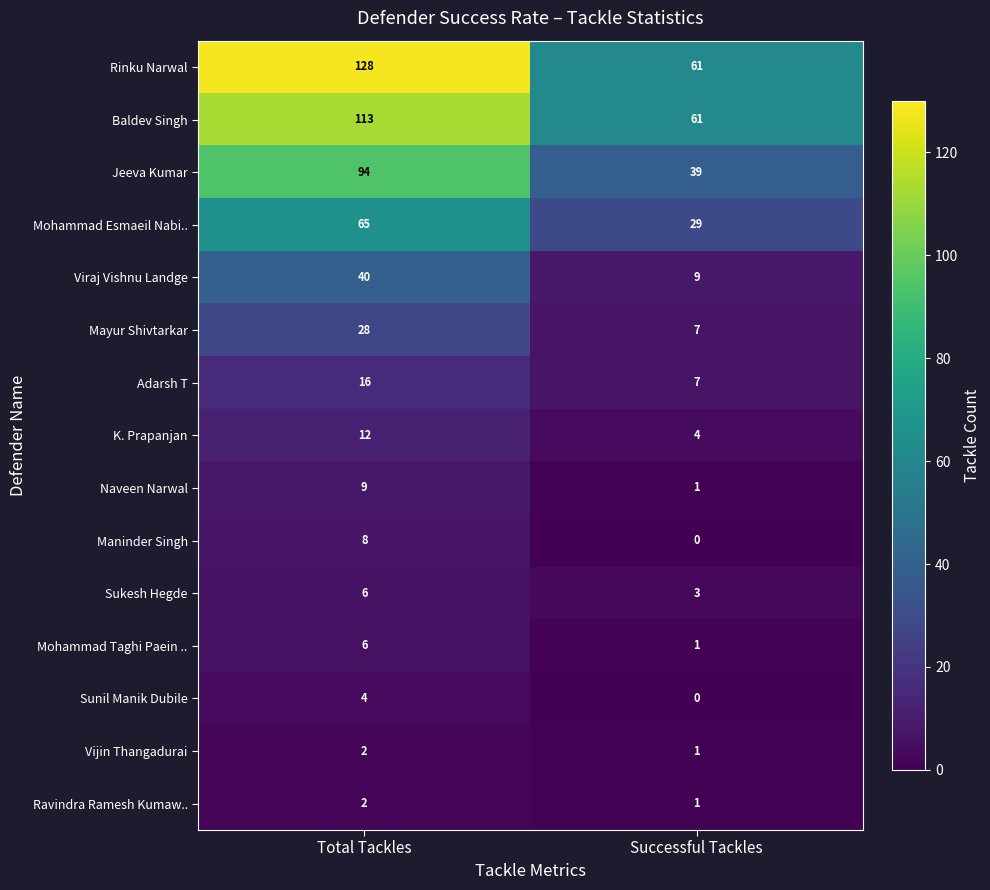

Which series has the largest range (max minus min)?

Rinku Narwal